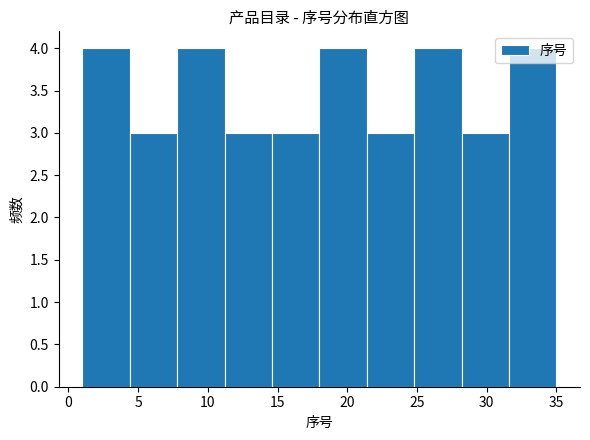

How tall is the bar that spans 31.6 to 35.0 on the x-axis? Neither the bar edges nor the heights are printed on the chart, so give them approximately, as read against the axes.

4